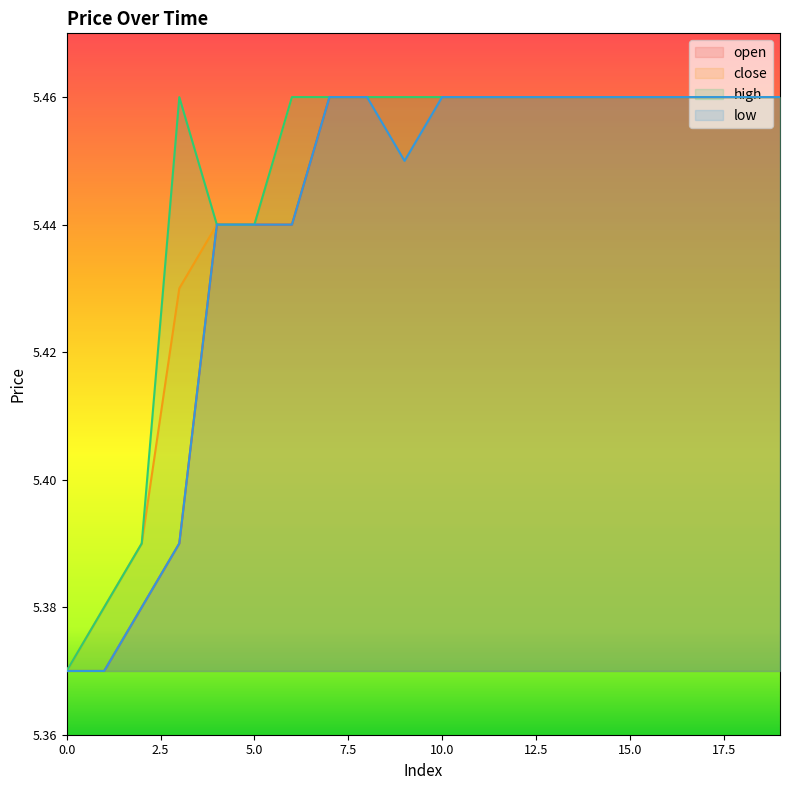

What is the approximate value of close at 1?

5.4